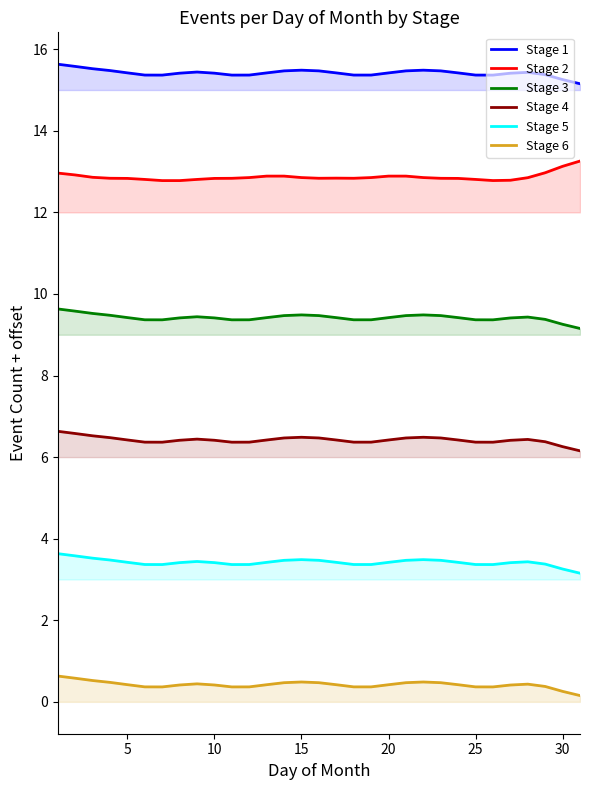

True or false: Stage 2 and Stage 6 intersect in this chart.

False